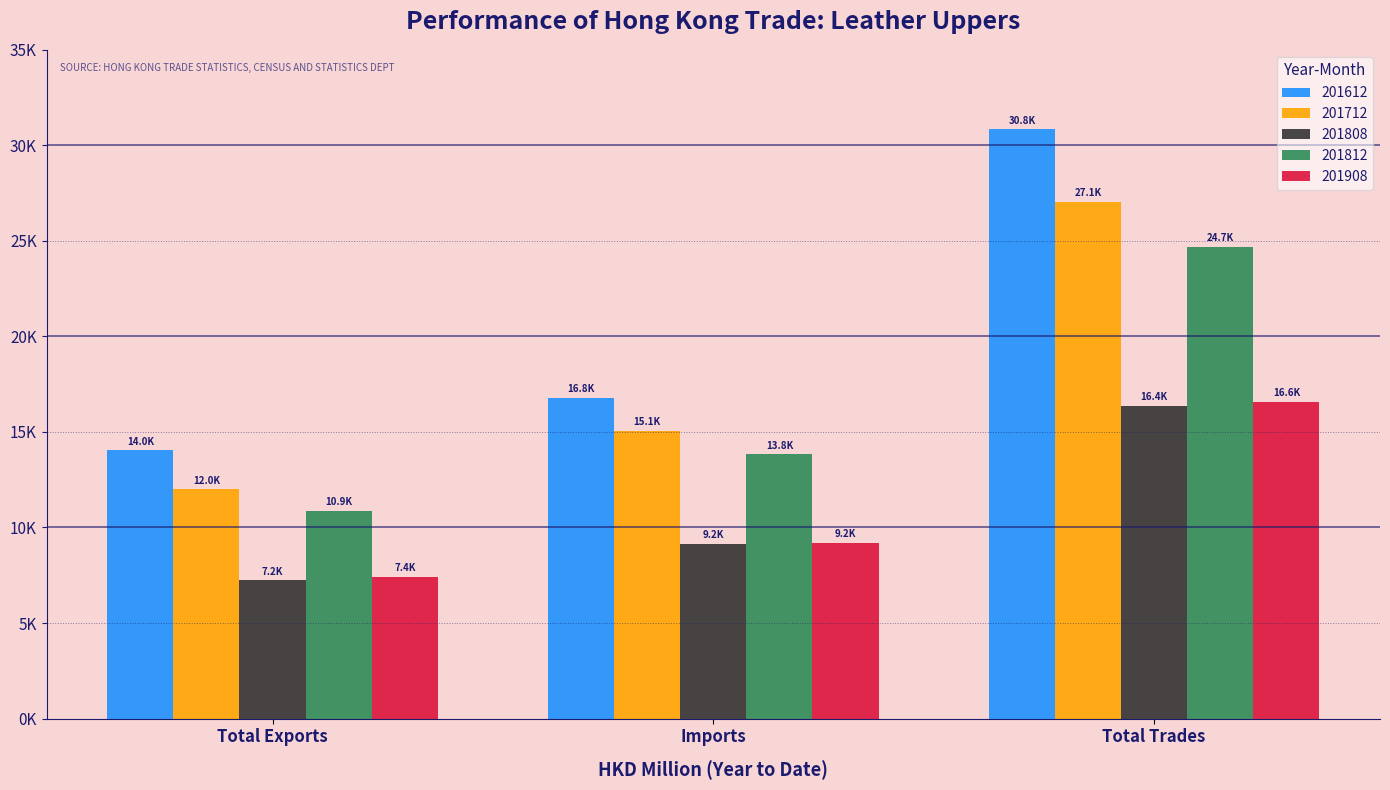

What is the minimum value shown in the chart?

7229.9